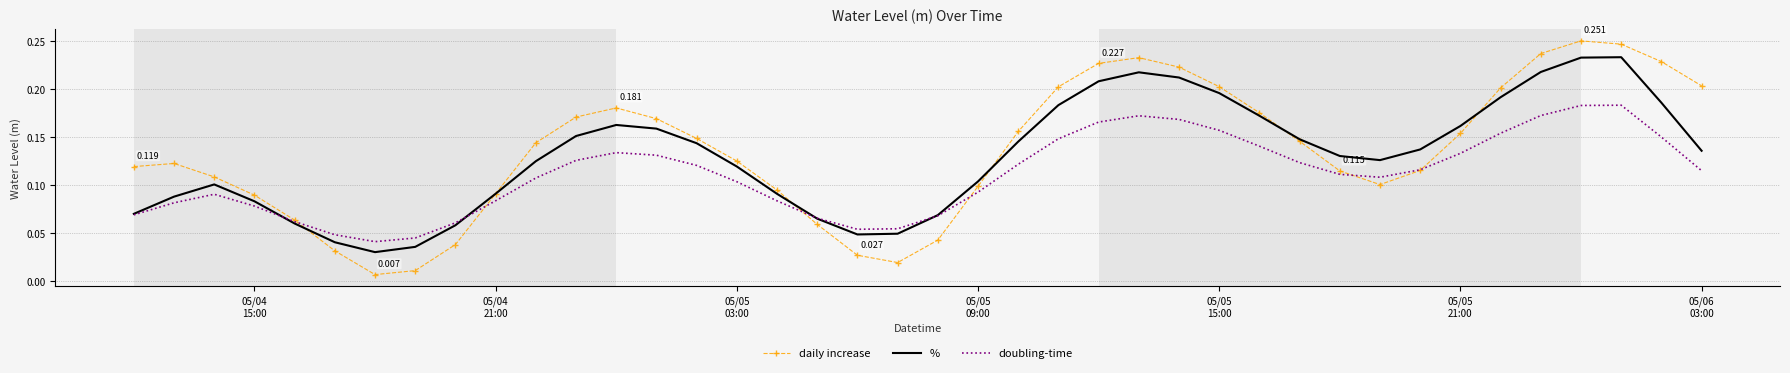

True or false: doubling-time and daily increase cross at least once.

True